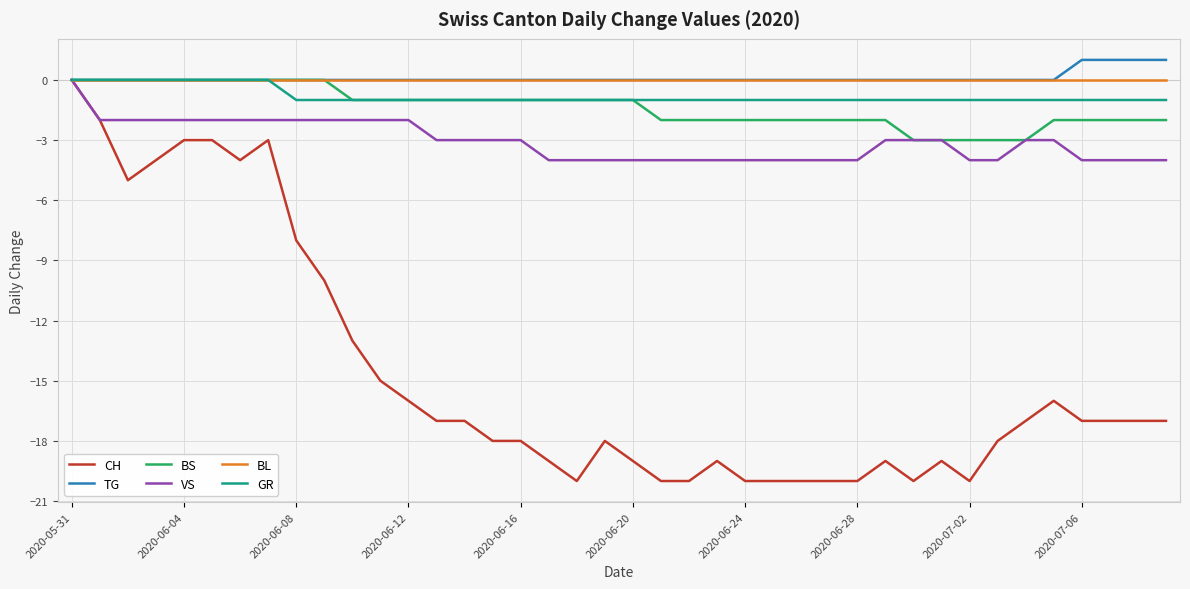

What is the smallest value displayed?

-20